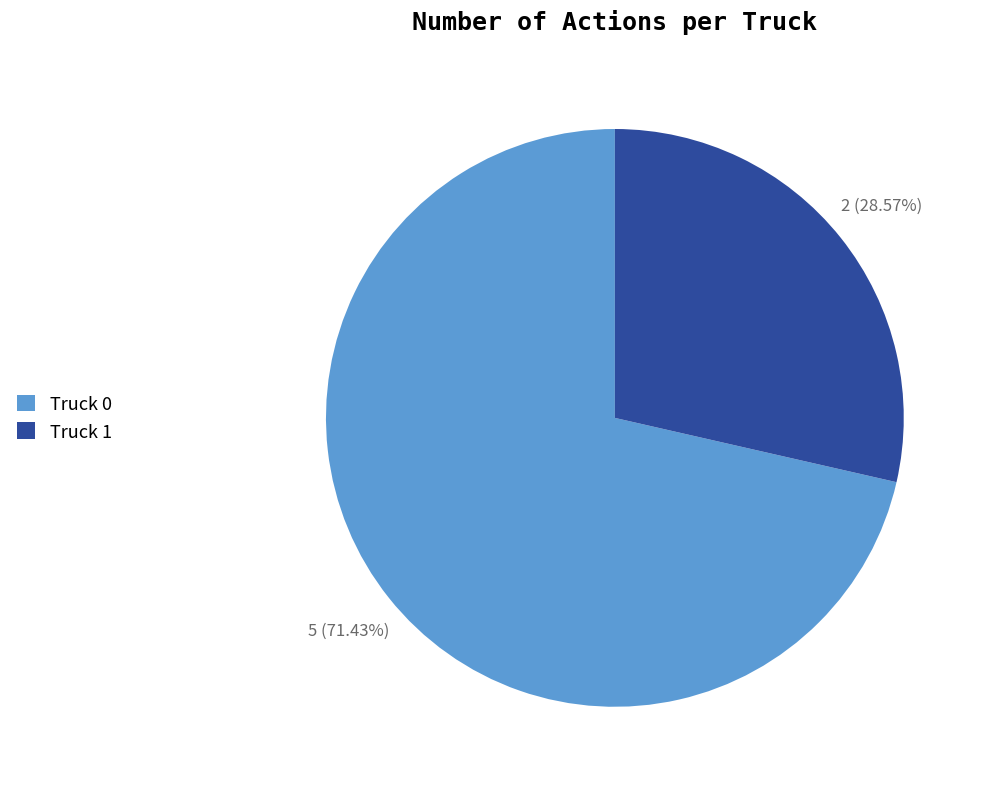

What is the smallest slice in the pie chart?

Truck 1